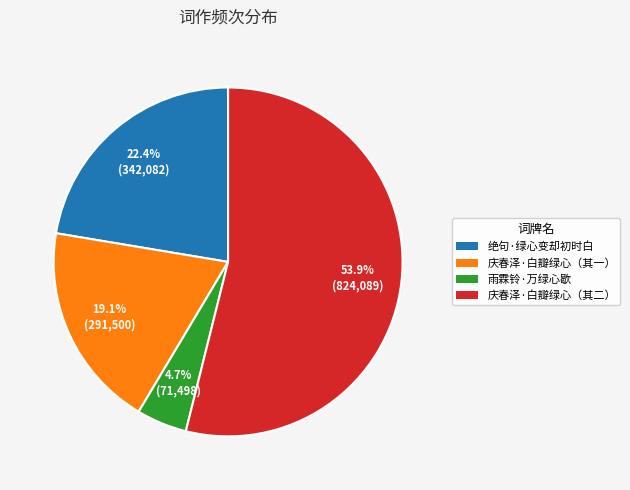

How much of the chart is everything except 雨霖铃·万绿心歇?

95.3%